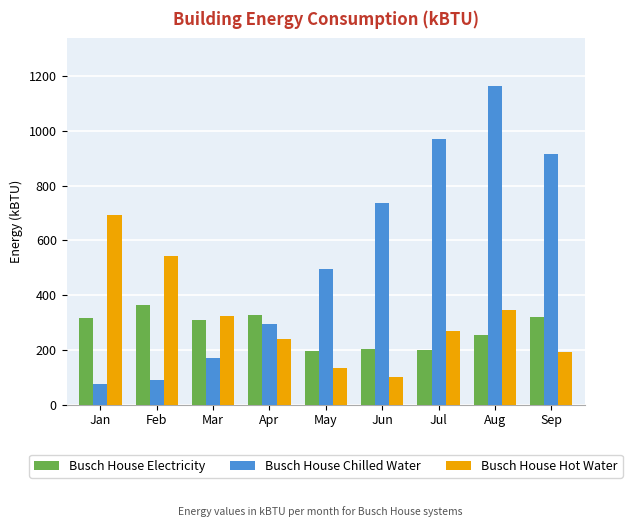

Are the bars horizontal?

No